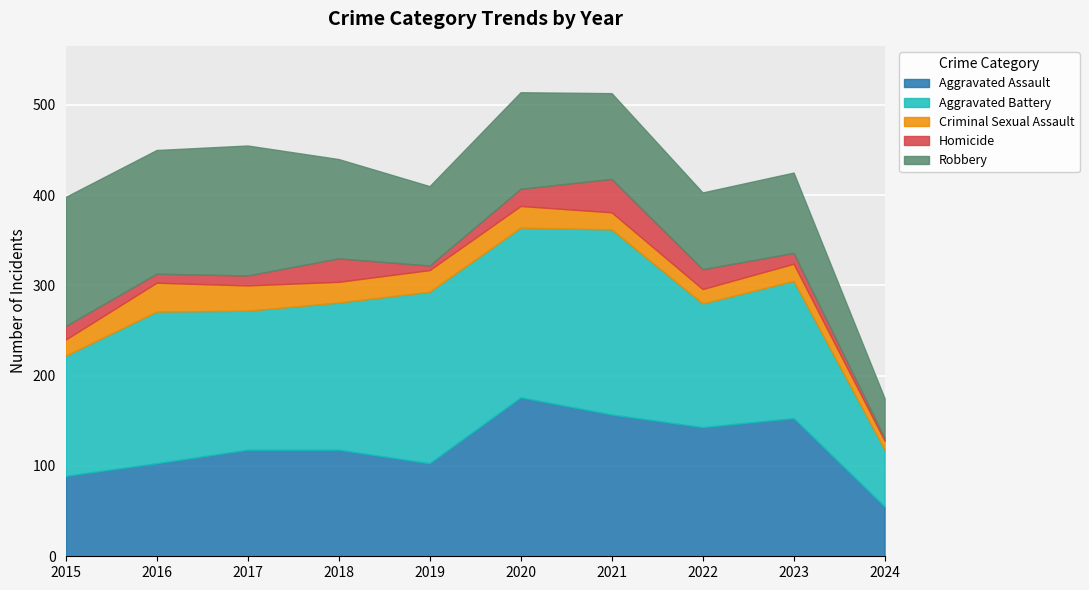

What are all the series names shown in the legend?

Aggravated Assault, Aggravated Battery, Criminal Sexual Assault, Homicide, Robbery